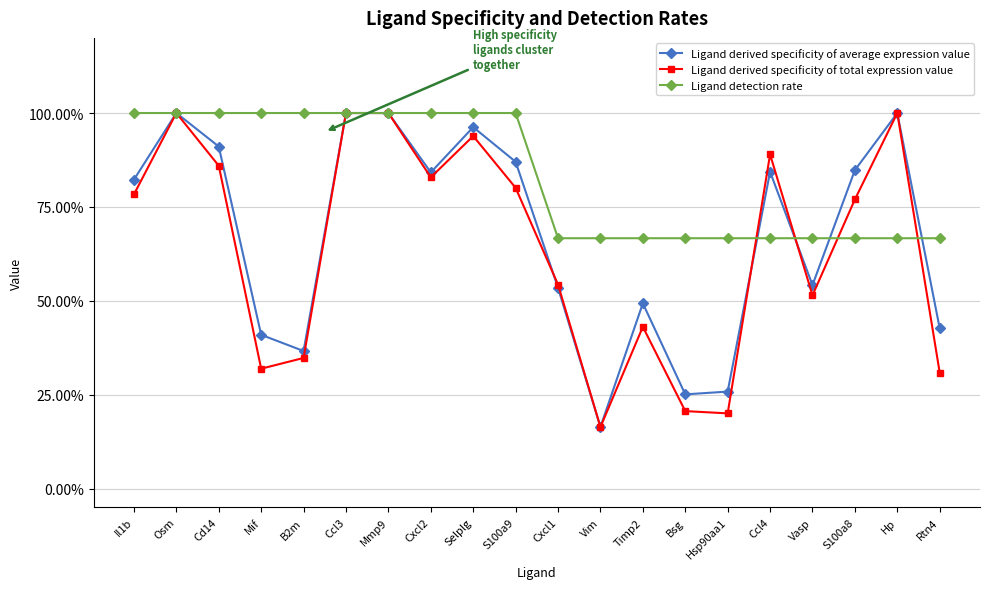

Does the chart have visible grid lines?

Yes